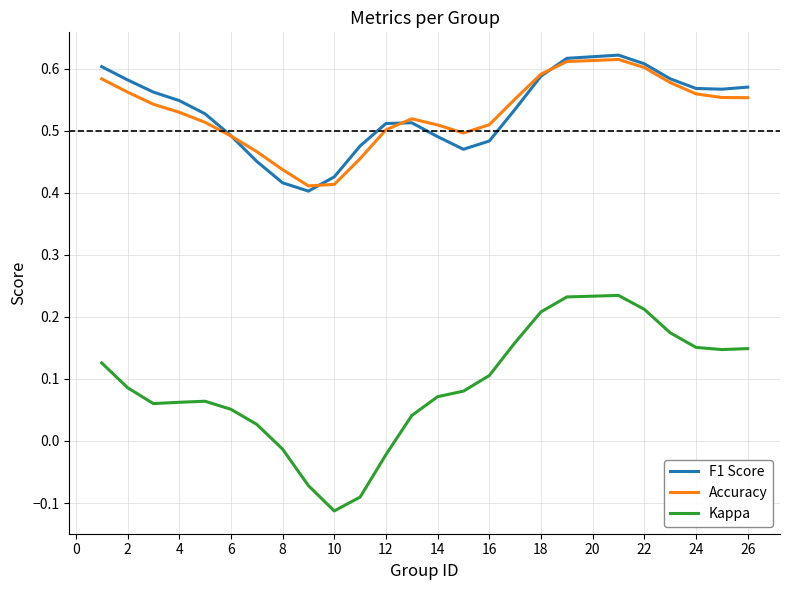

True or false: Kappa and F1 Score intersect in this chart.

False